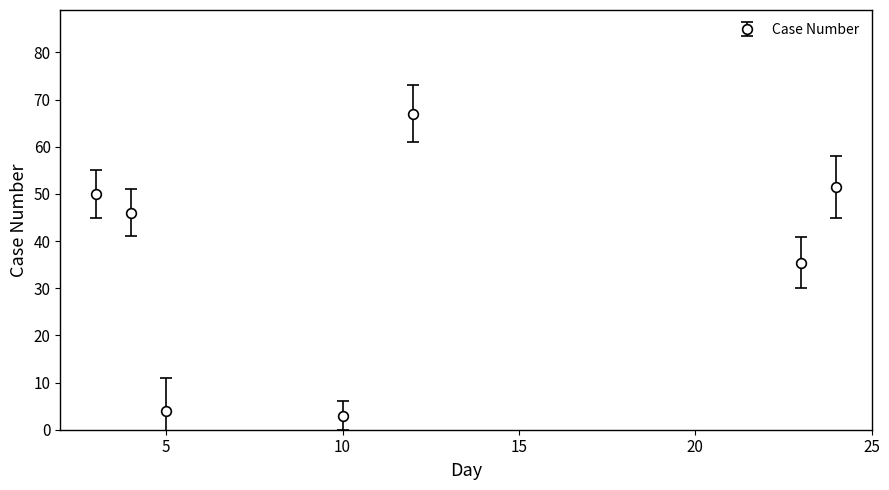

What is the average value?

36.7